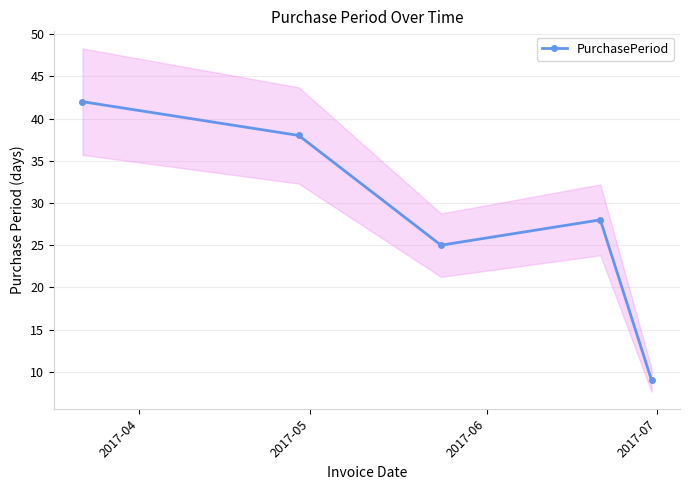

What is the minimum value for PurchasePeriod?

9